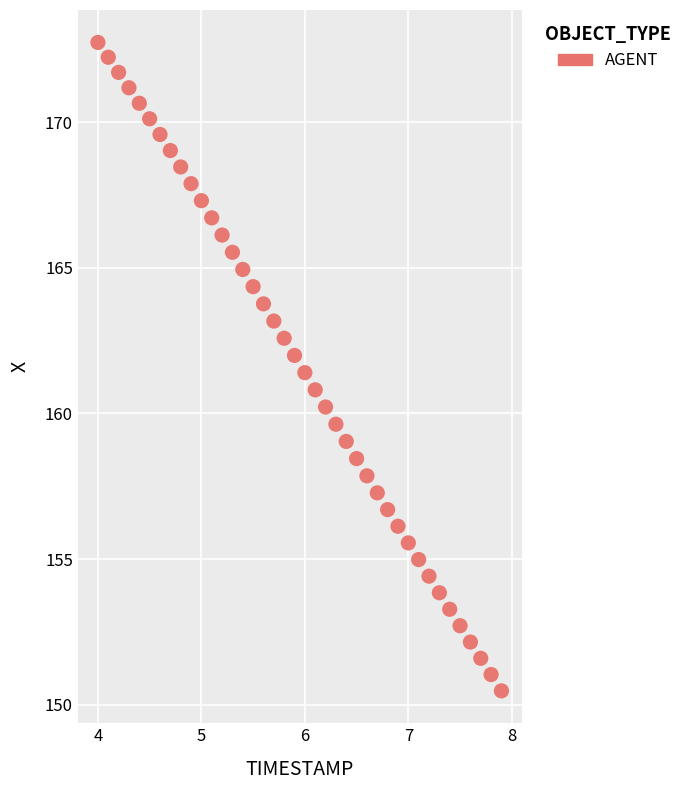

What is the range of Y values (max minus min)?

22.3